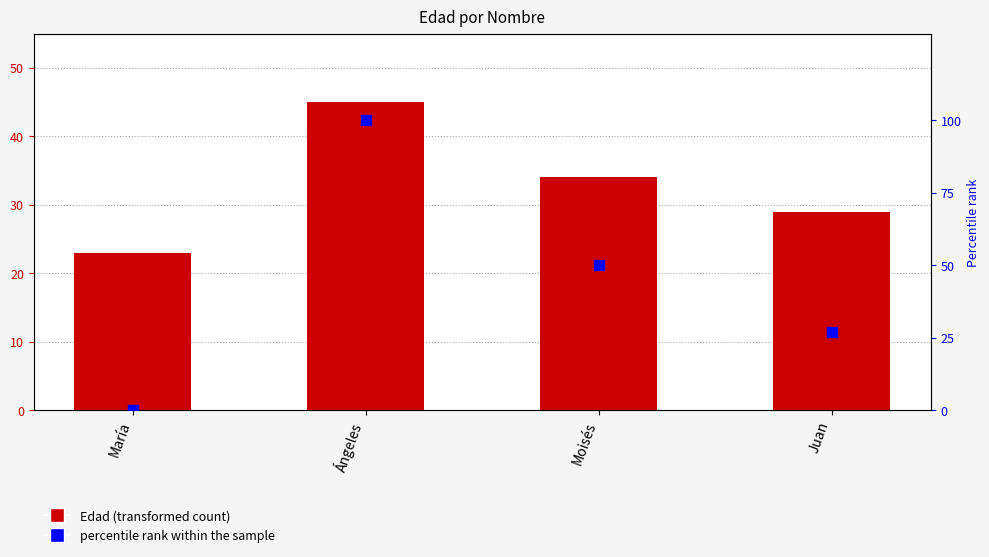

What are all the series names shown in the legend?

Edad, Percentile rank within the sample